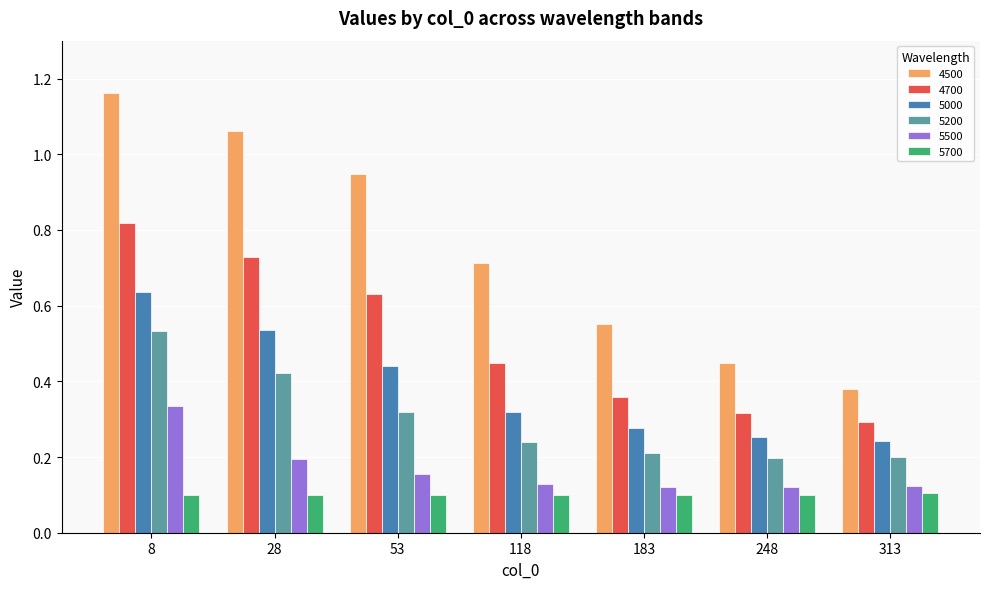

Is it true that 5700 equals 0.1 at 183?

True